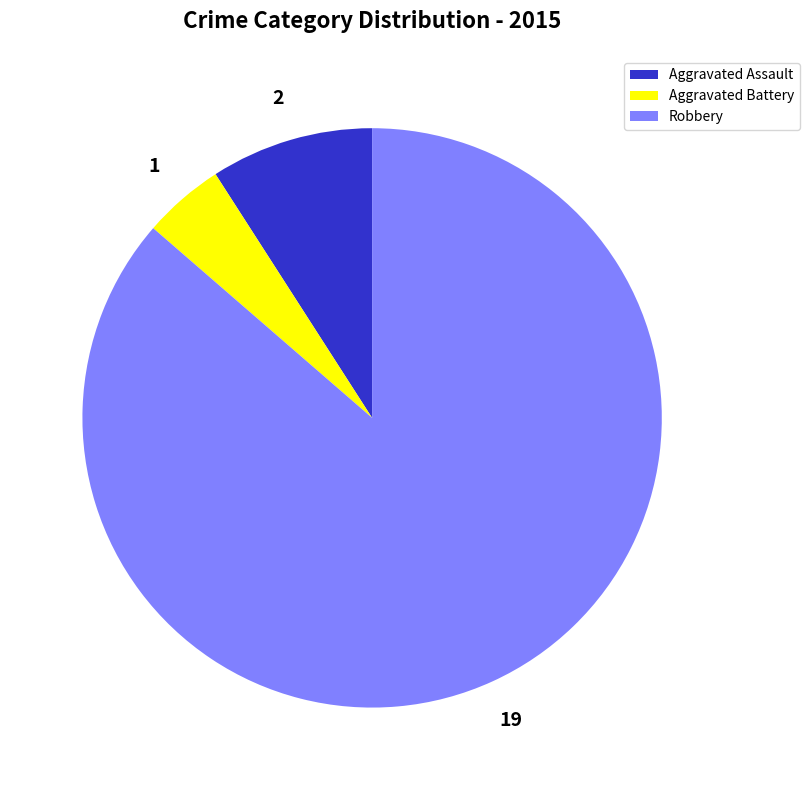

Which slice is the smallest?

Aggravated Battery